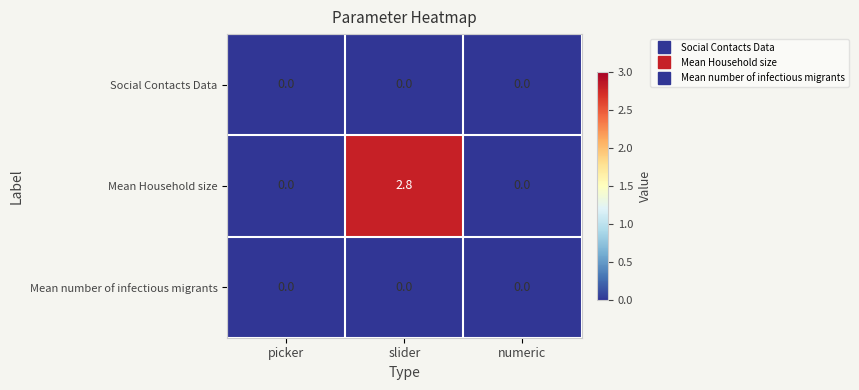

What is the average value of the Mean Household size series?

0.9